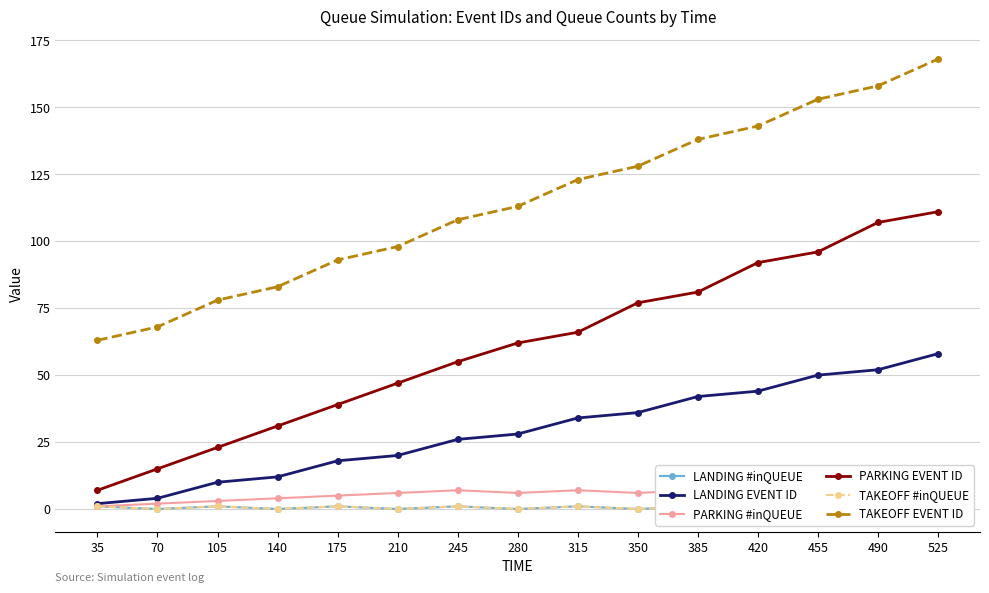

What is the total value across all series at 315?

232